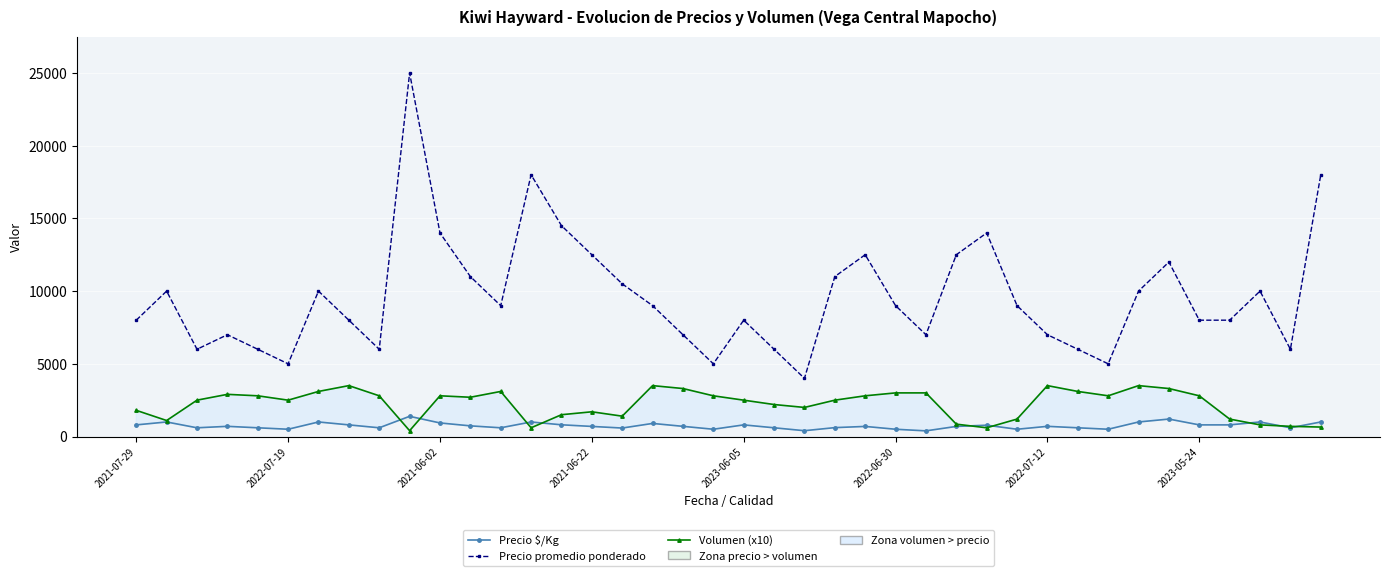

Which has a higher value, 37 or 2021-06-02?

37